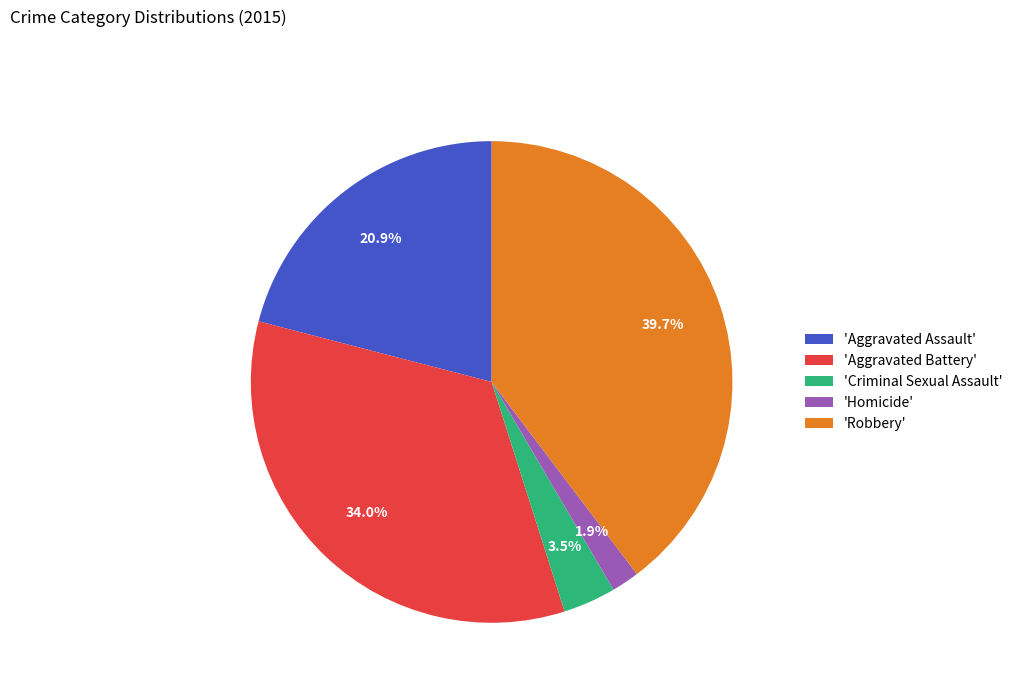

What portion of the pie excludes 'Robbery'?

60.3%